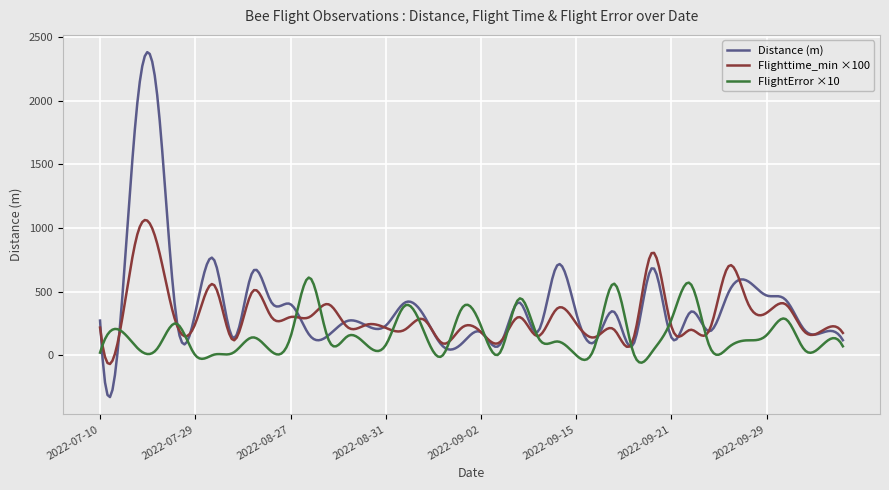

What is the maximum value shown in the chart?

2382.0